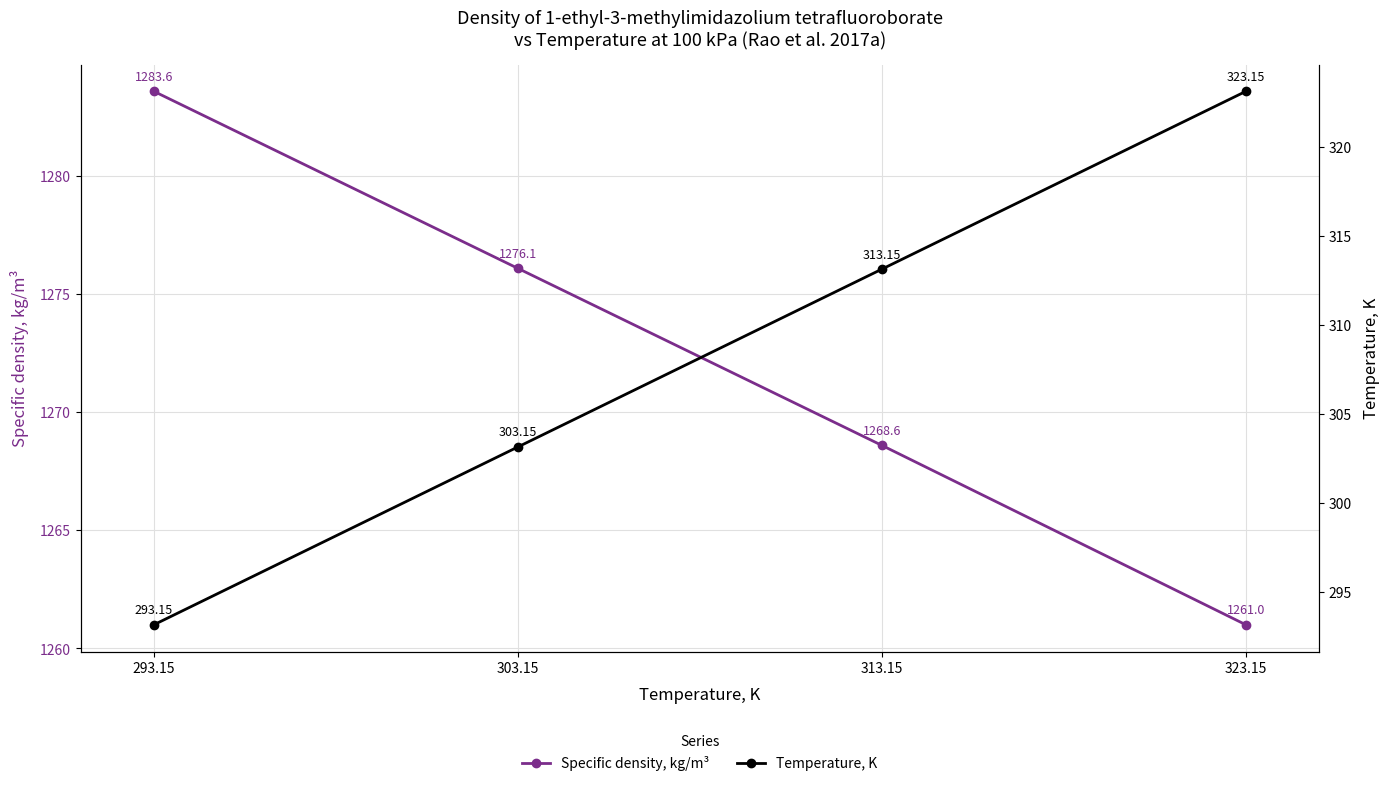

At how many categories does at least one series exceed 780?

4